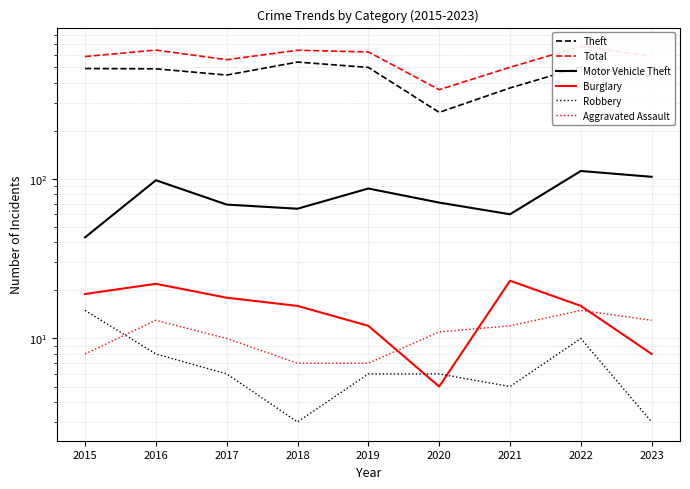

Reading left to right, extract all data points from this chart.

Theft: 2015=491	2016=489	2017=447	2018=539	2019=499	2020=261	2021=371	2022=502	2023=440
Total: 2015=584	2016=641	2017=558	2018=639	2019=624	2020=362	2021=500	2022=676	2023=587
Motor Vehicle Theft: 2015=43	2016=98	2017=69	2018=65	2019=87	2020=71	2021=60	2022=112	2023=103
Burglary: 2015=19	2016=22	2017=18	2018=16	2019=12	2020=5	2021=23	2022=16	2023=8
Robbery: 2015=15	2016=8	2017=6	2018=3	2019=6	2020=6	2021=5	2022=10	2023=3
Aggravated Assault: 2015=8	2016=13	2017=10	2018=7	2019=7	2020=11	2021=12	2022=15	2023=13